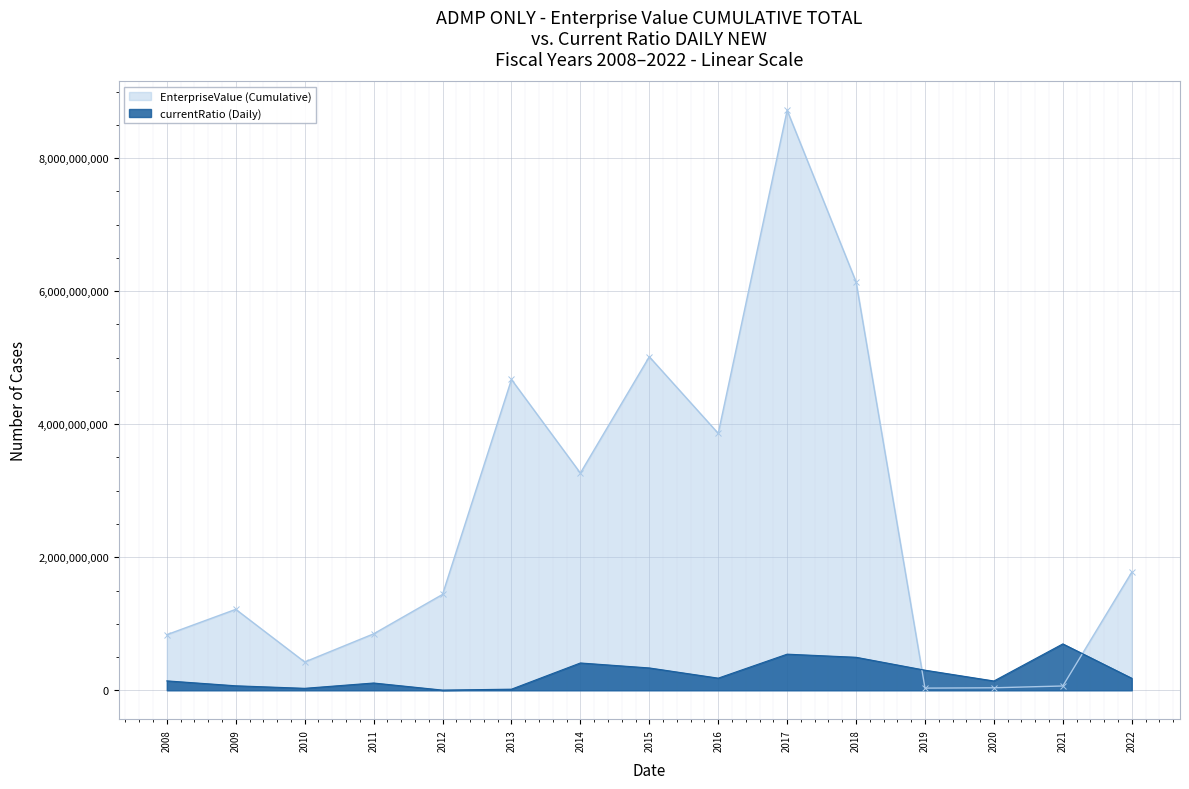

Which category has the lowest value in the EnterpriseValue series?

2019